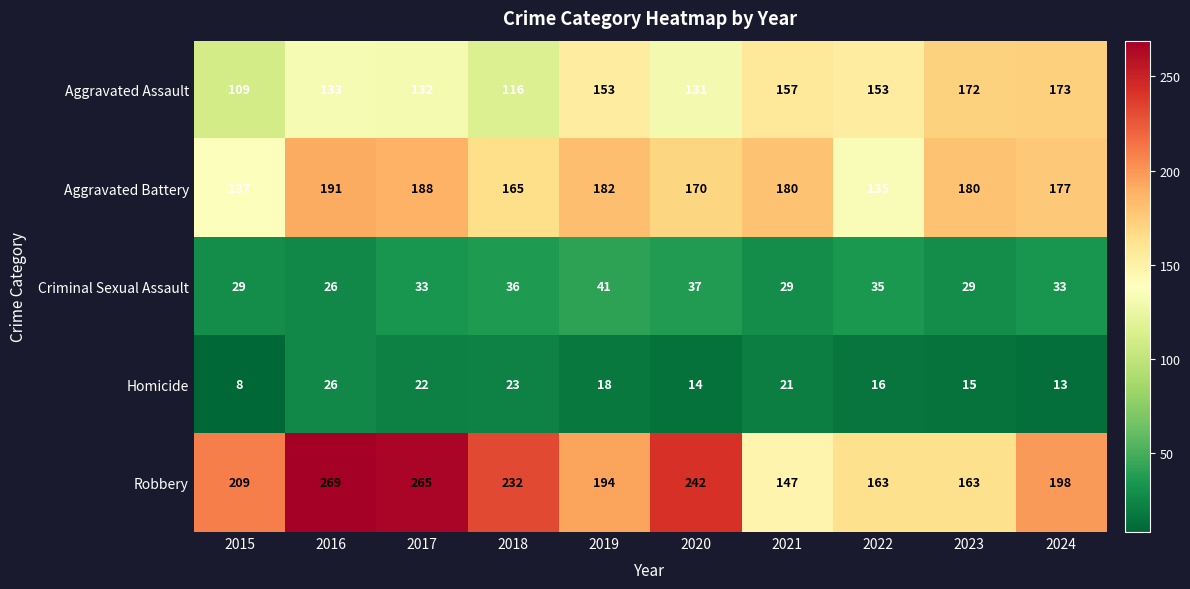

True or false: Aggravated Assault has a value of 212 at 2016.

False